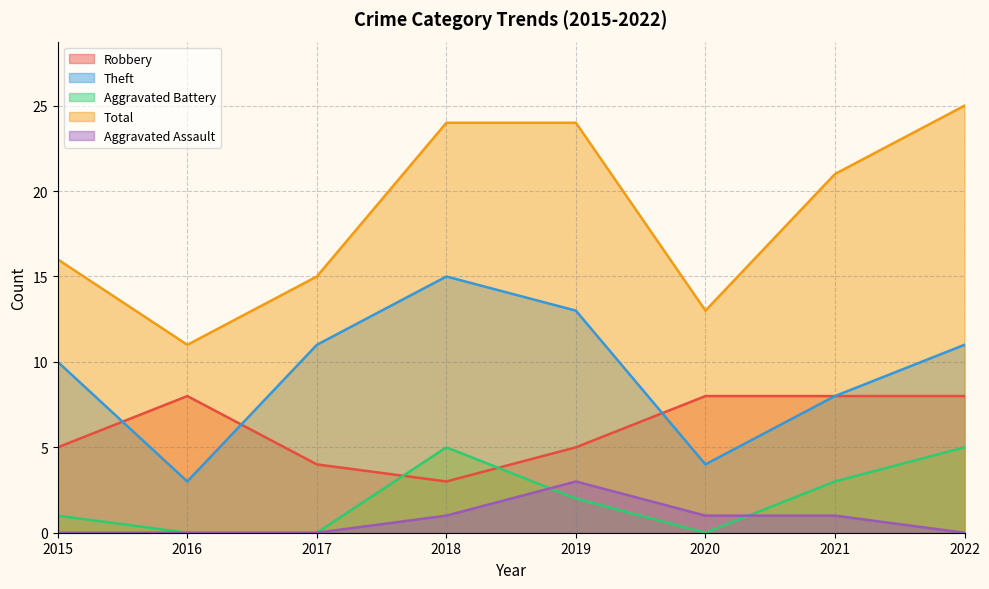

The Aggravated Battery series shows 3 at 2022. True or false?

False